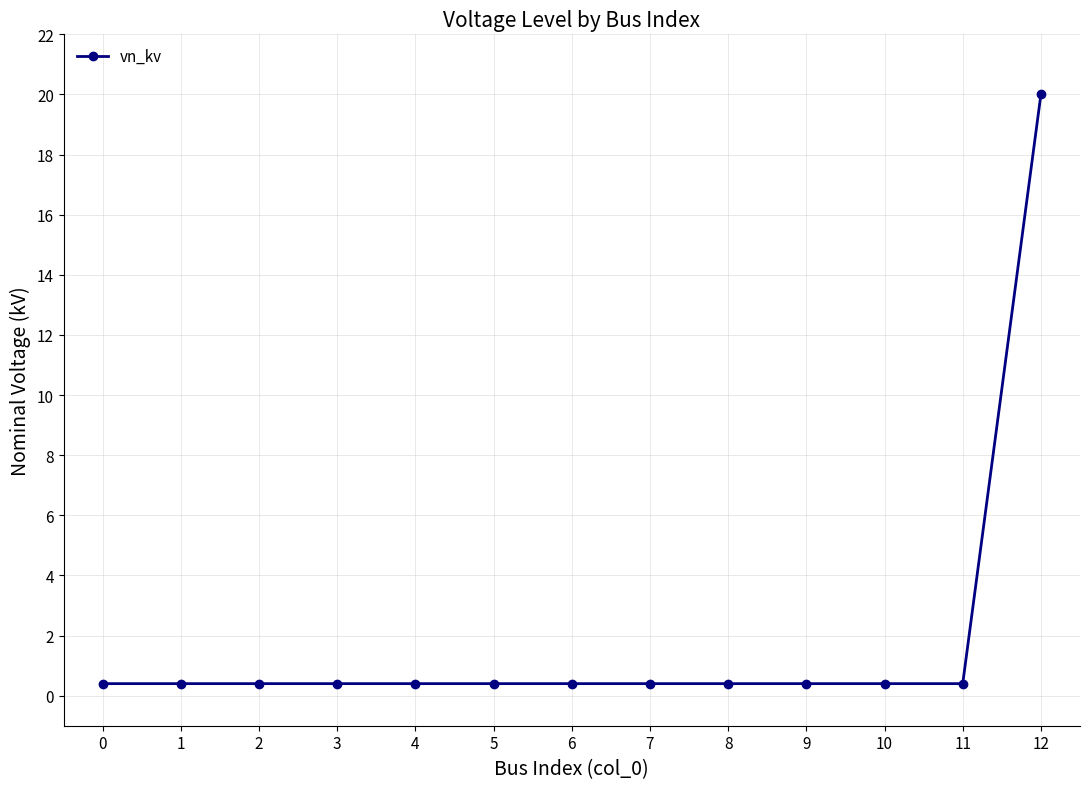

True or false: the data shows 0.4 at 5.

True